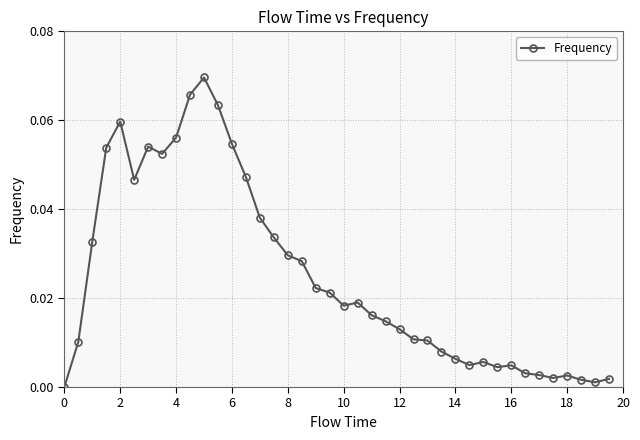

True or false: the data has more than 0 interior local peaks.

True